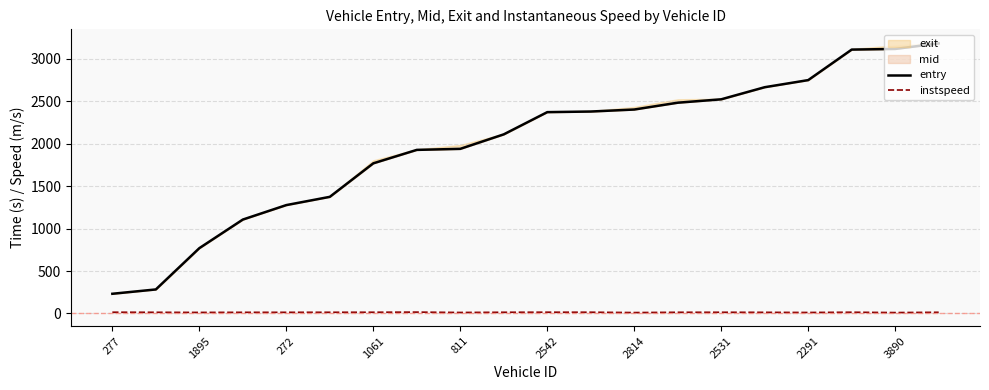

Which category has the highest value in the entry series?

19